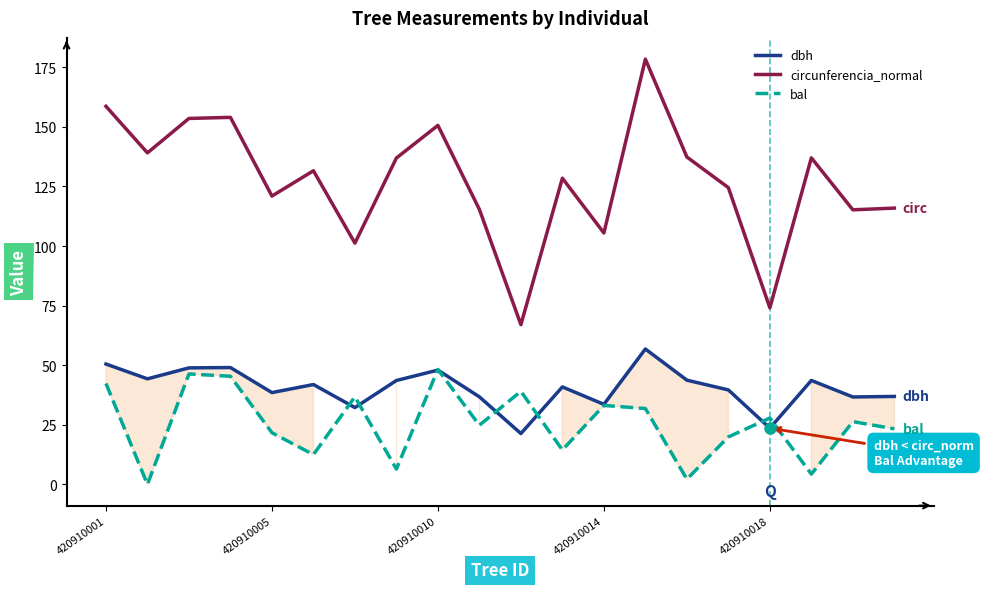

True or false: bal and circunferencia_normal cross at least once.

False